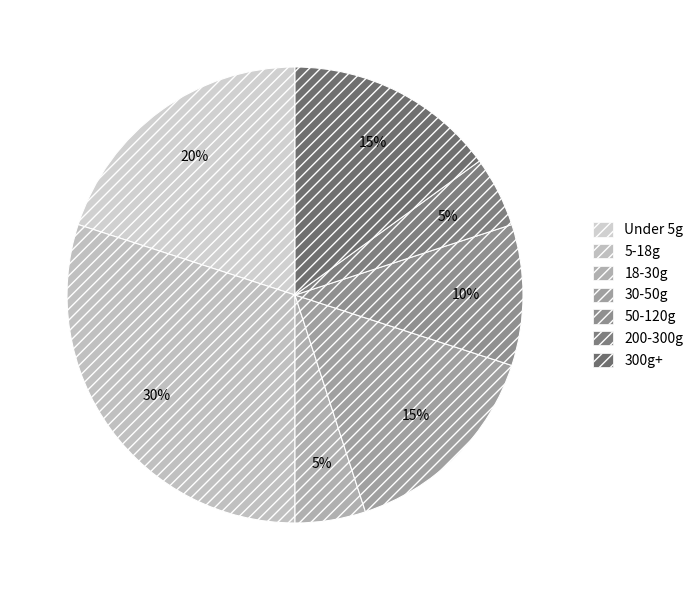

How many slices are in this pie chart?

7